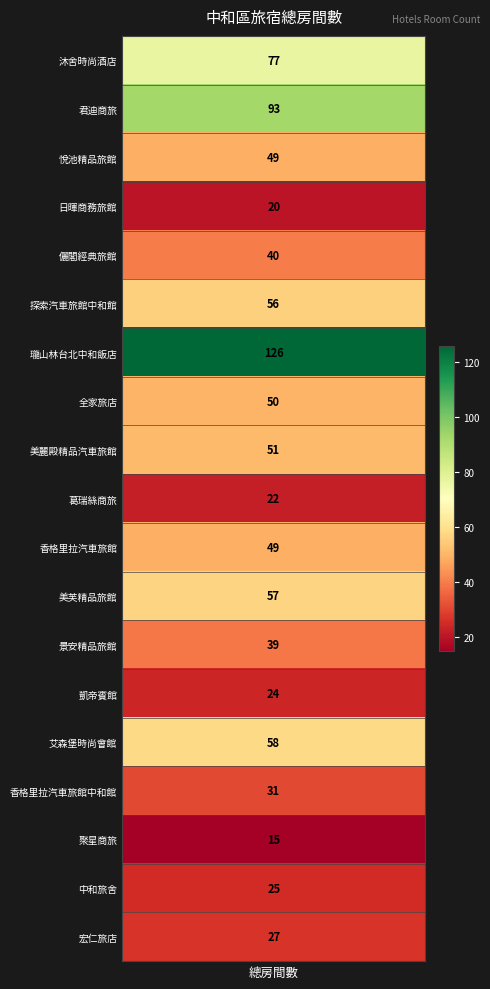

Between 中和旅舍 and 美麗殿精品汽車旅館, which is larger?

美麗殿精品汽車旅館